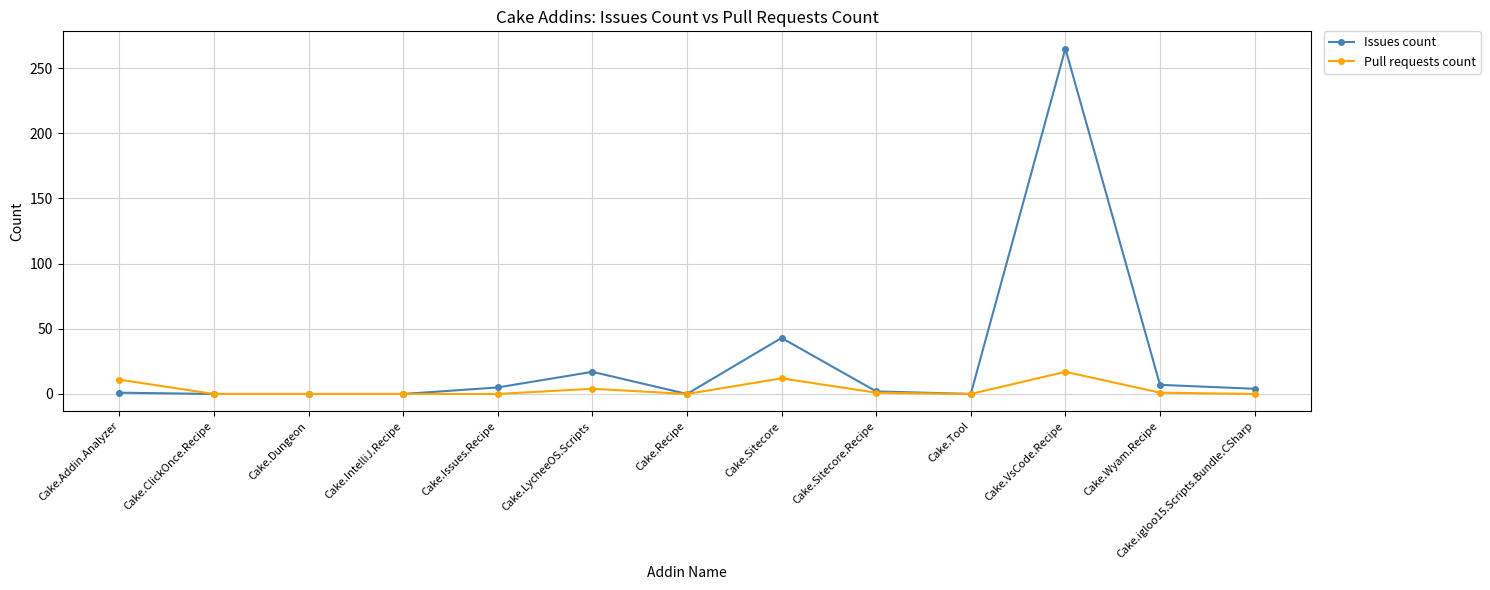

What is the greatest value displayed?

265